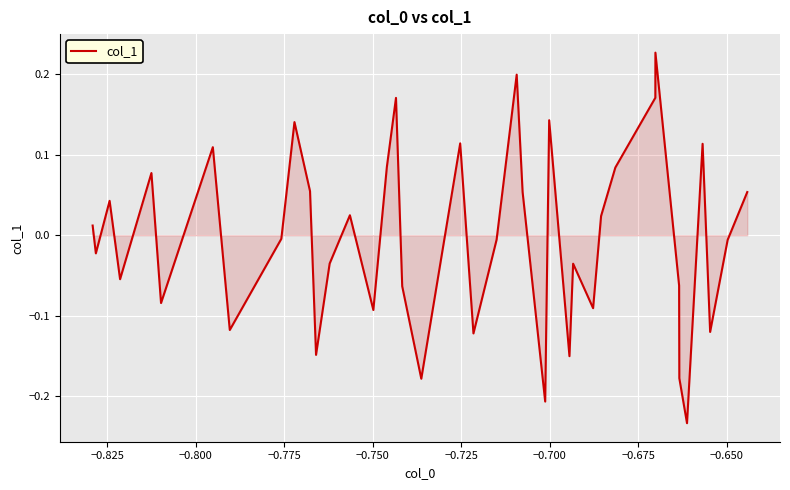

How many values are below 0?

21